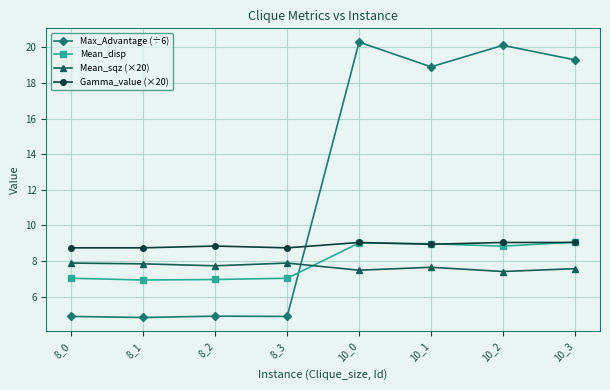

What is the difference between the highest and lowest values at 10_2?

12.7